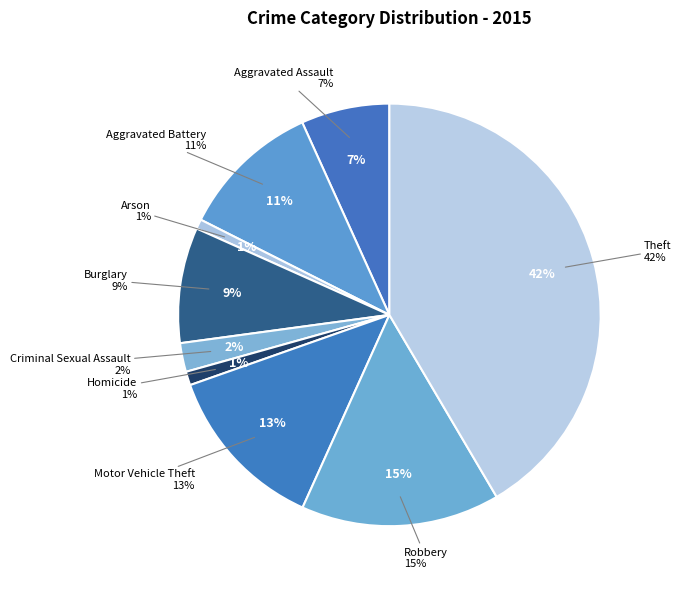

To the nearest percent, what portion does Arson represent?

1%